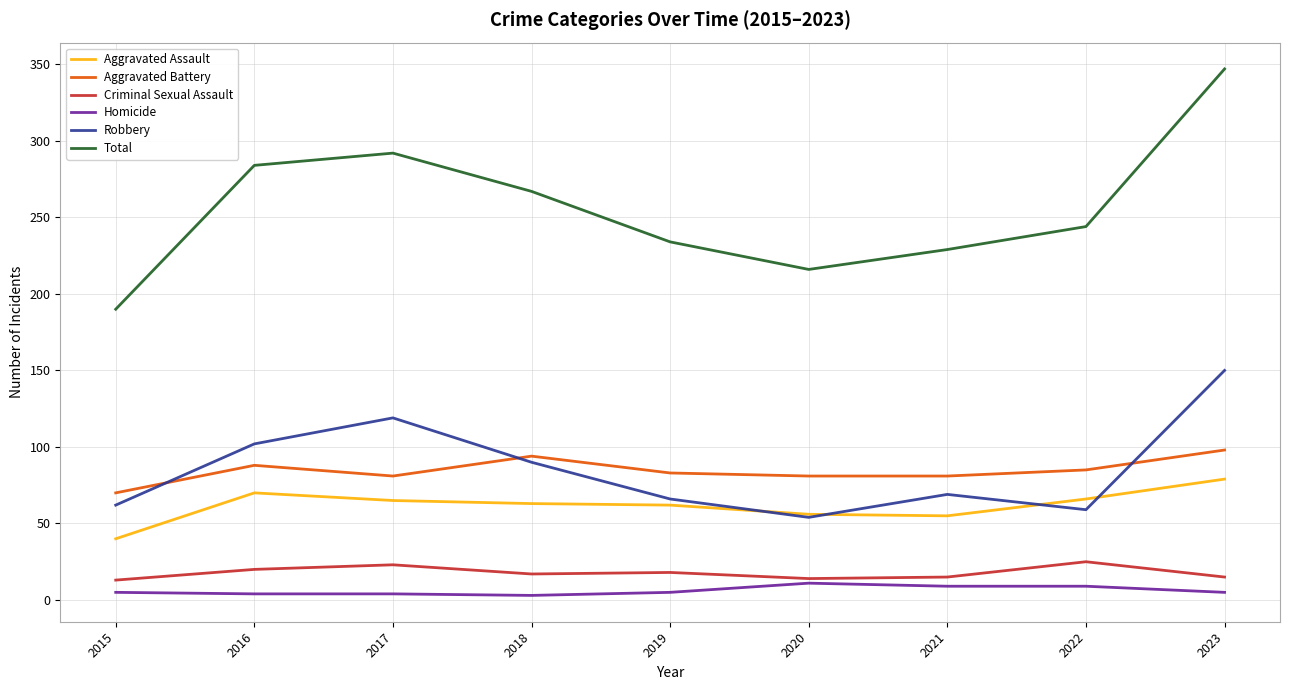

What are all the series names shown in the legend?

Aggravated Assault, Aggravated Battery, Criminal Sexual Assault, Homicide, Robbery, Total